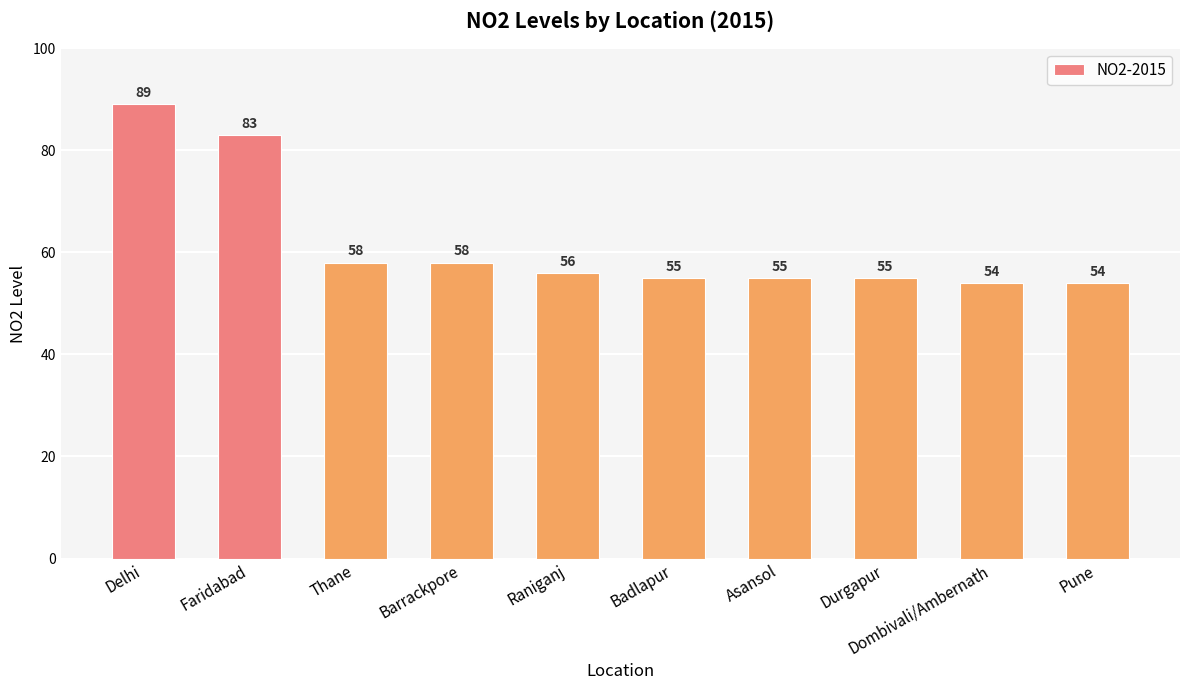

What is the difference between the second highest and second lowest values?

29